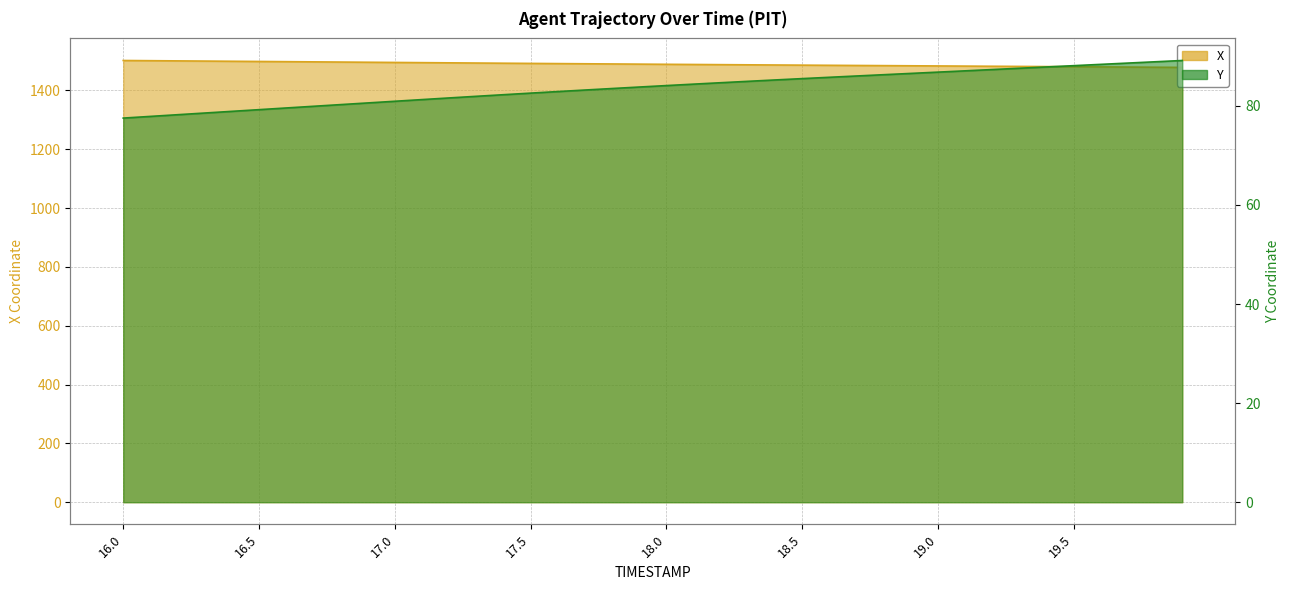

What are all the series names shown in the legend?

X, Y